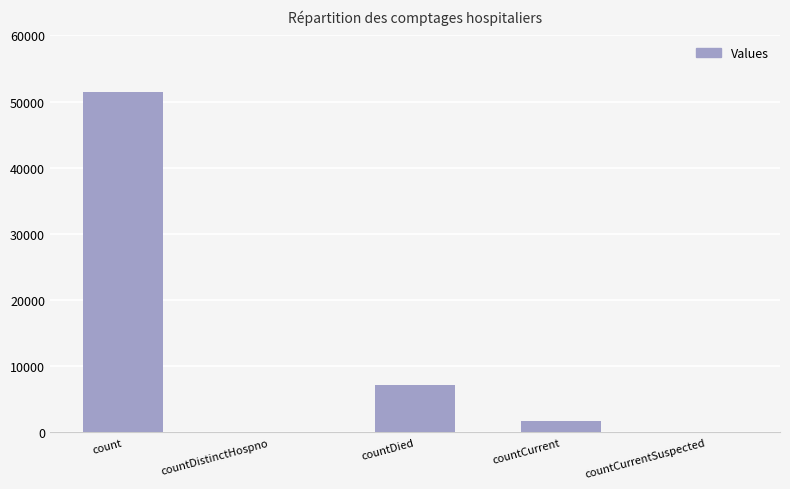

At which category does the chart reach its peak across all series?

count